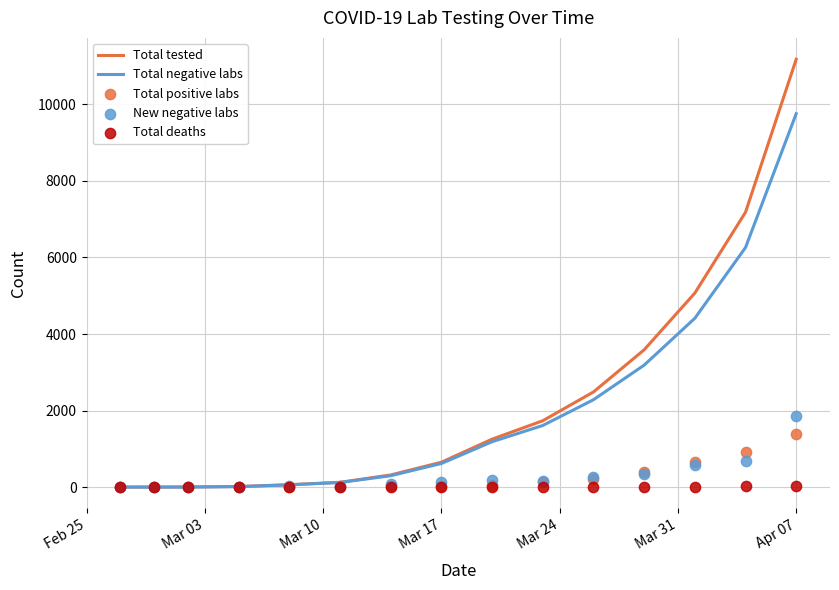

Which series contains the highest Y value?

Total tested